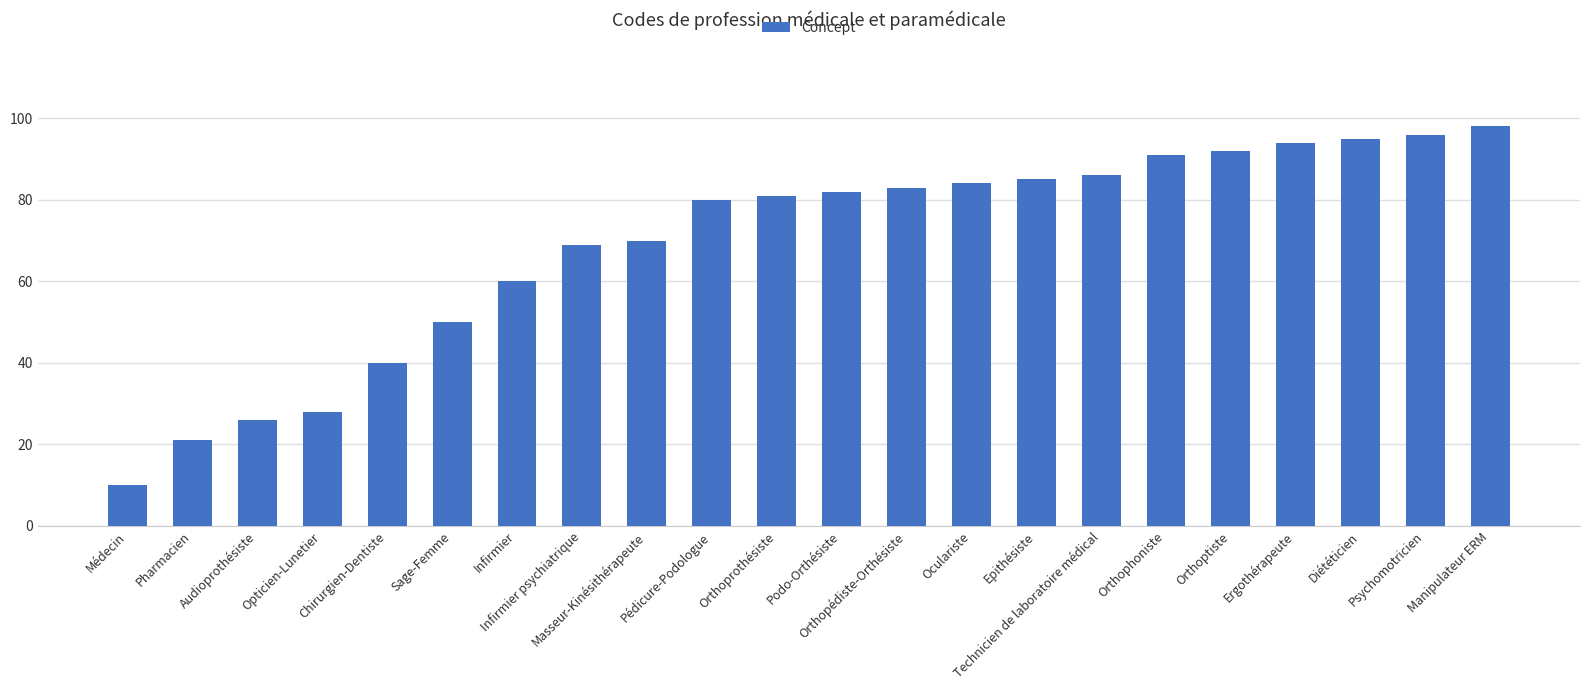

What is the sum of the values at Médecin and Pharmacien?

31